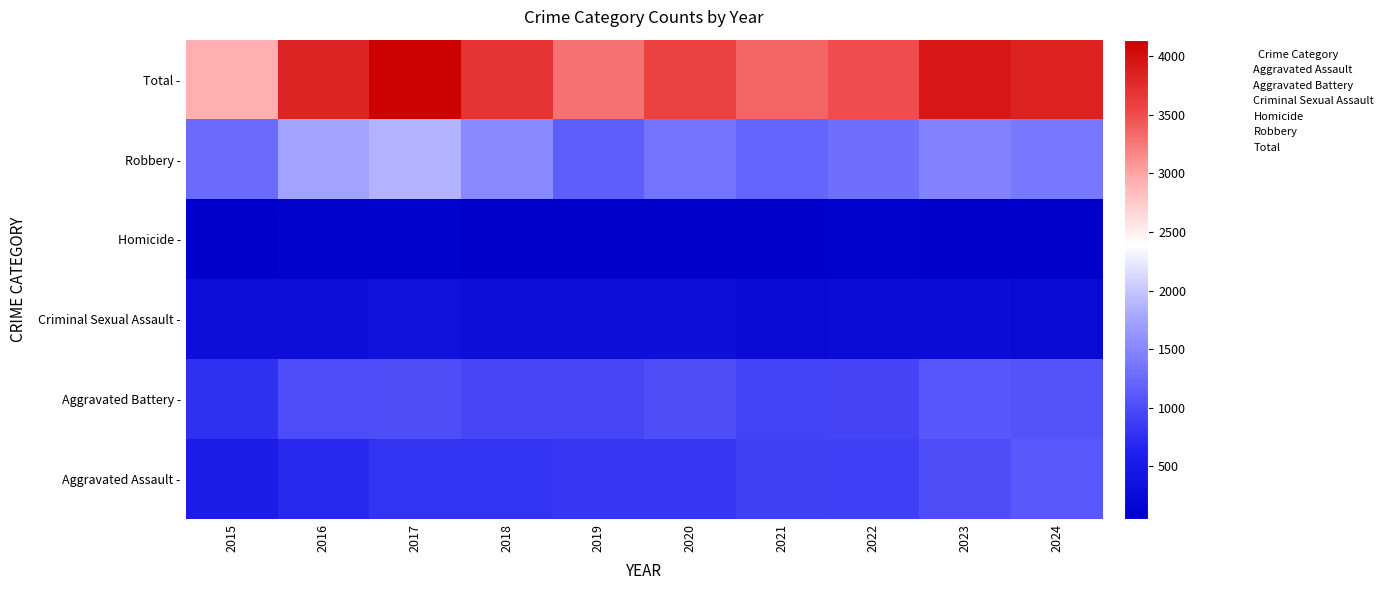

What is the total value across all series at 2020?

7163